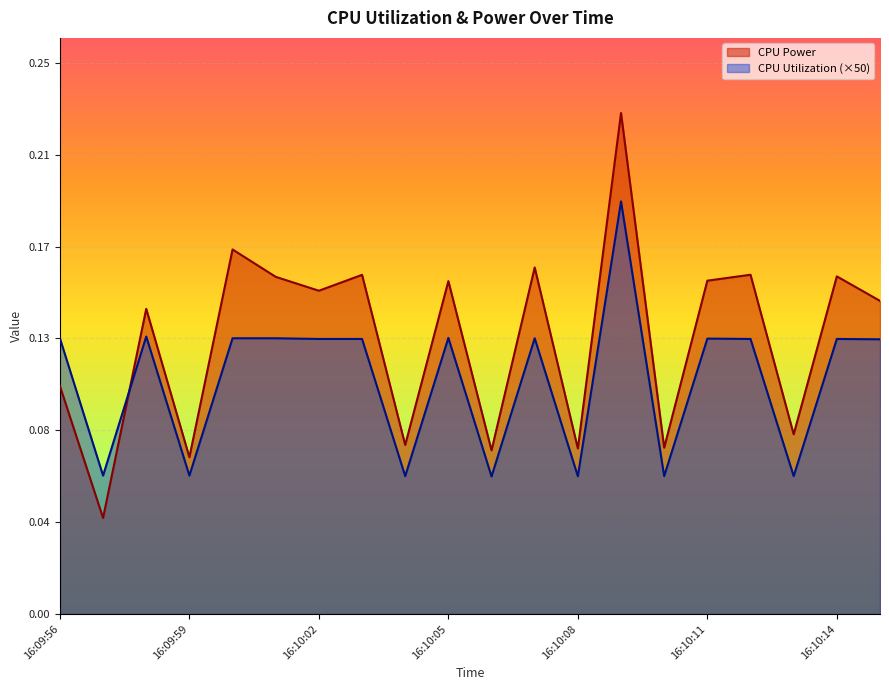

True or false: CPU Power has a value of 0.1 at 16:10:15.

True